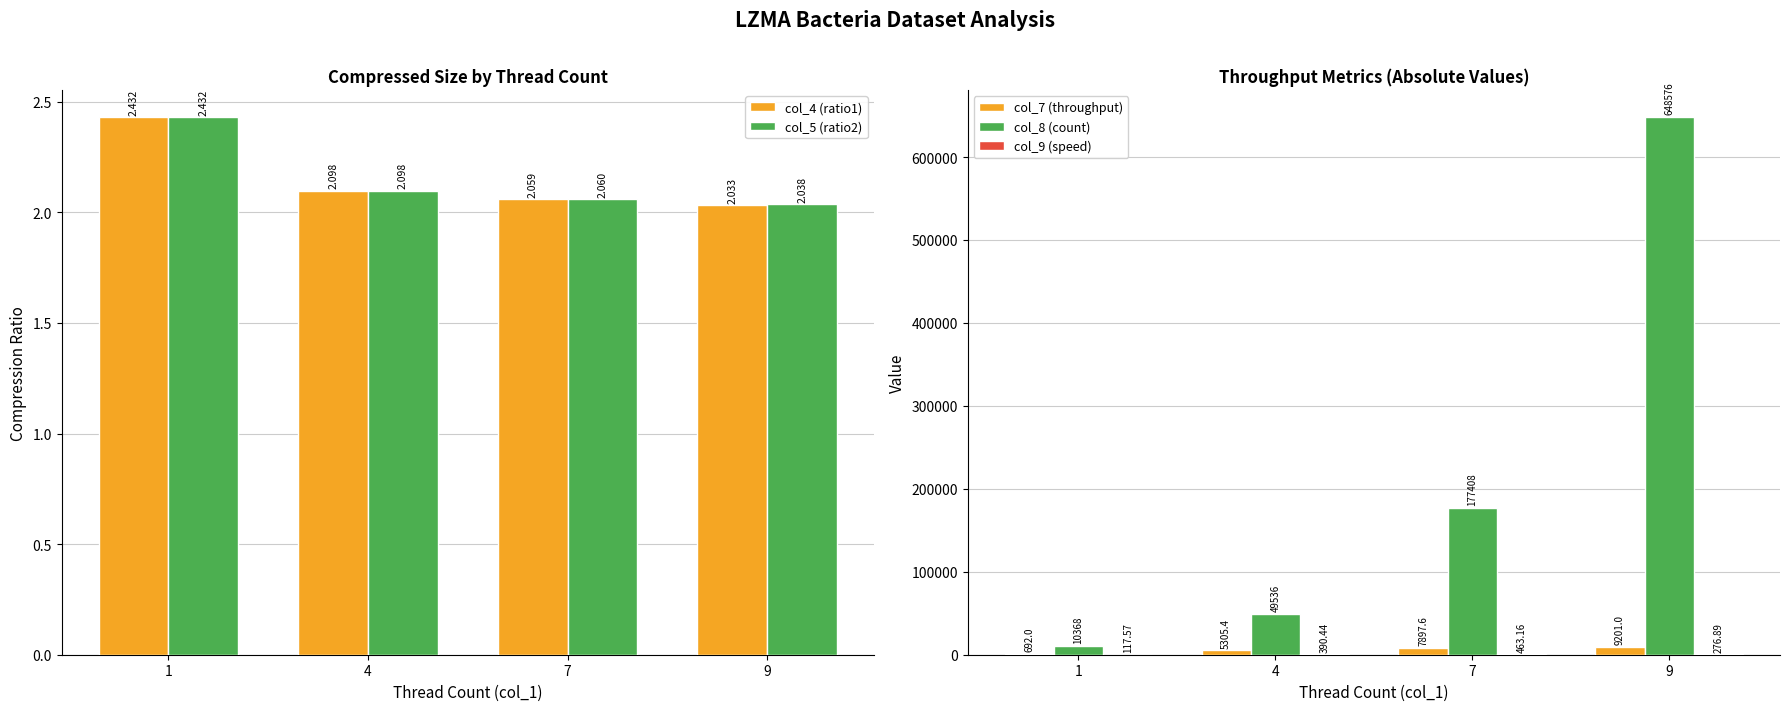

Between 9 and 7, which is larger?

7